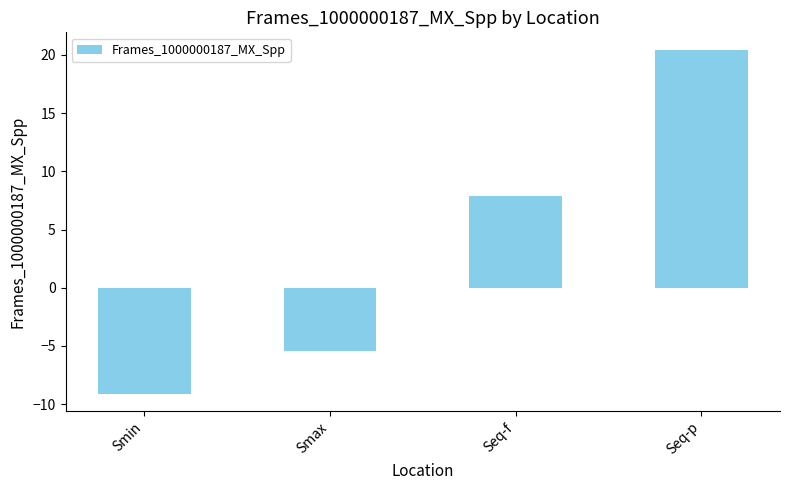

Rank the categories by value from highest to lowest.

Seq-p, Seq-f, Smax, Smin